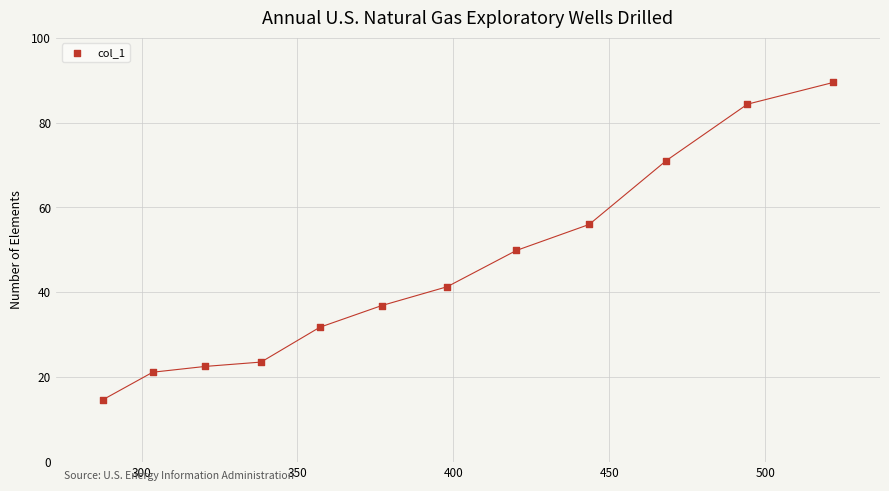

What is the range of Y values (max minus min)?

74.8